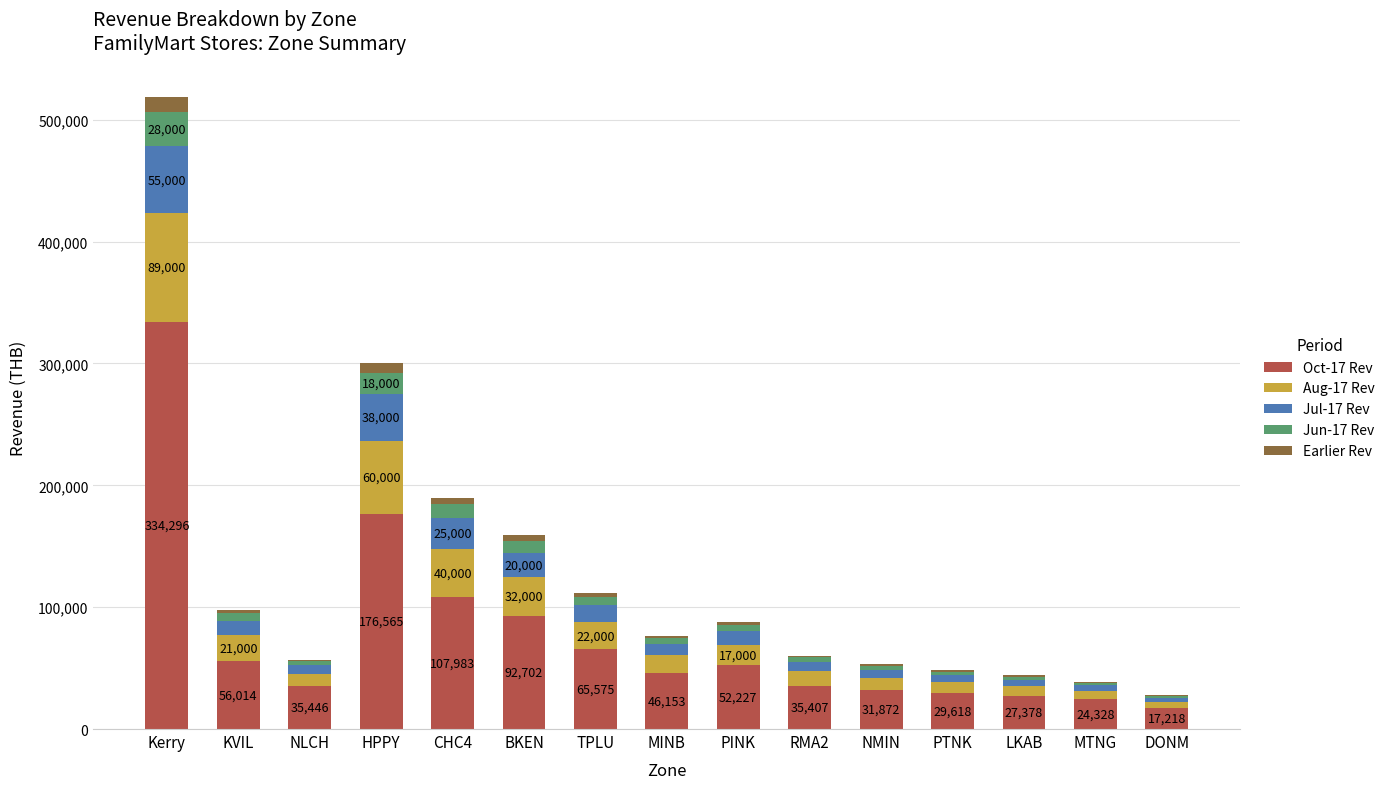

At which category is the sum across all series the highest?

Kerry